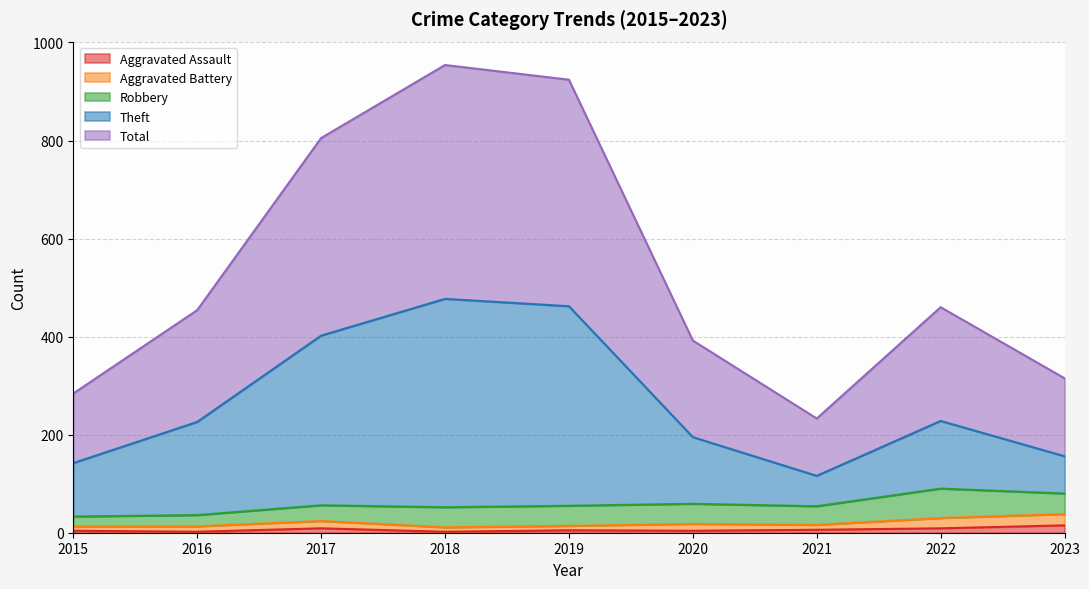

Which series has the largest total across all categories?

Total